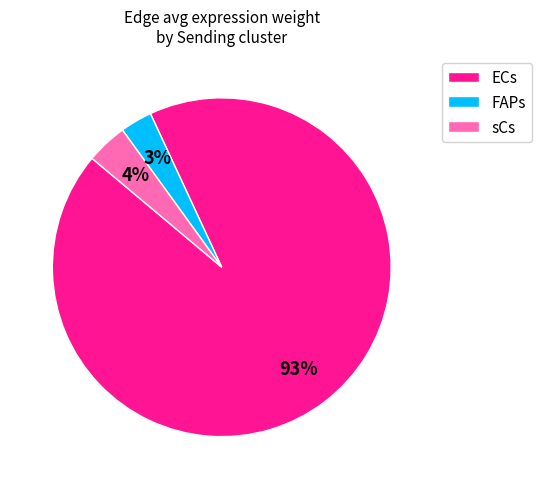

True or false: FAPs accounts for 3% of the total.

True